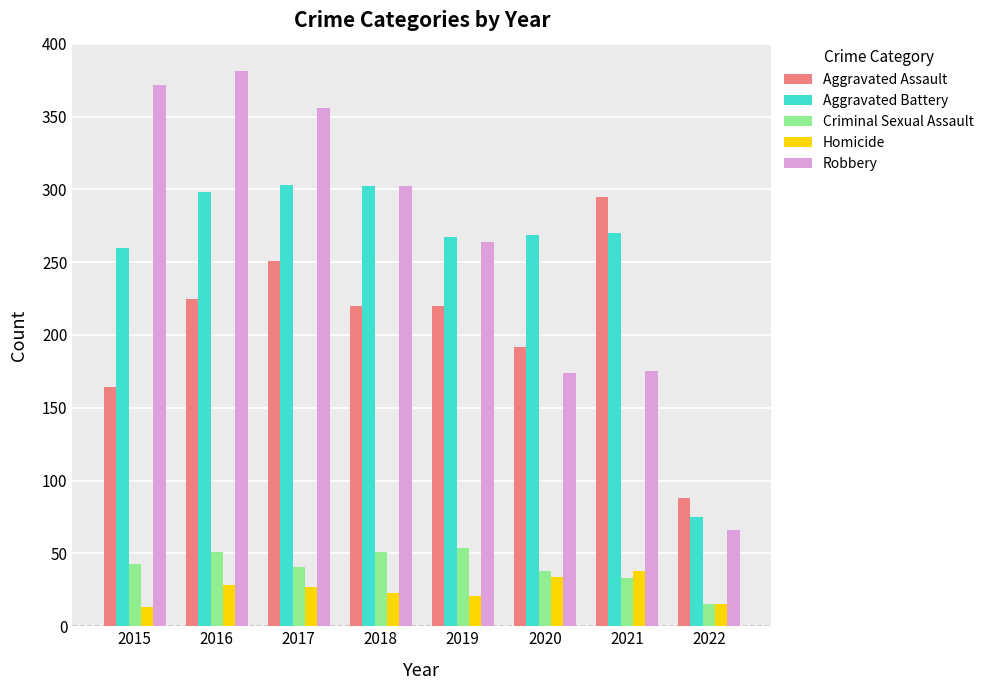

Which series changed the most between 2017 and 2020?

Robbery